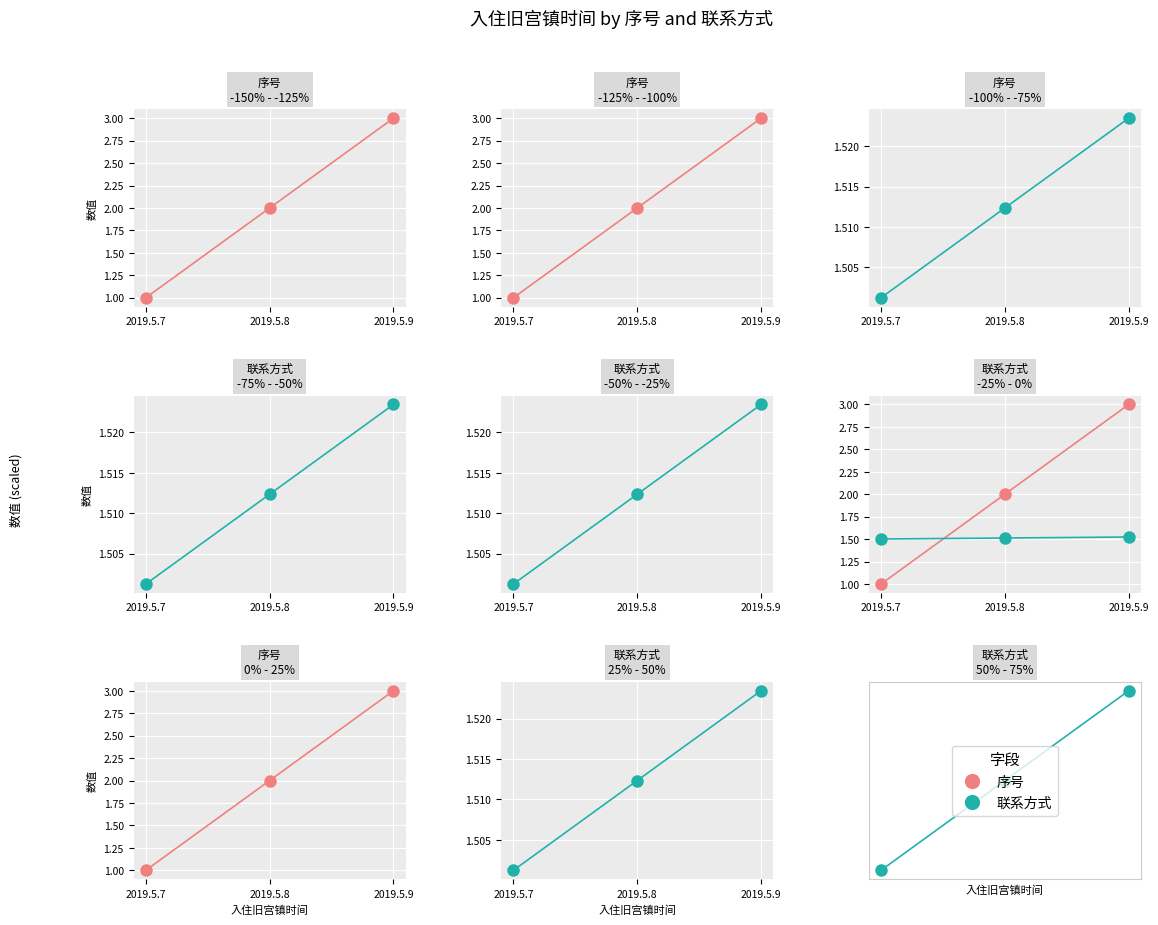

Which category has the highest value in the 序号 series?

2019.5.9